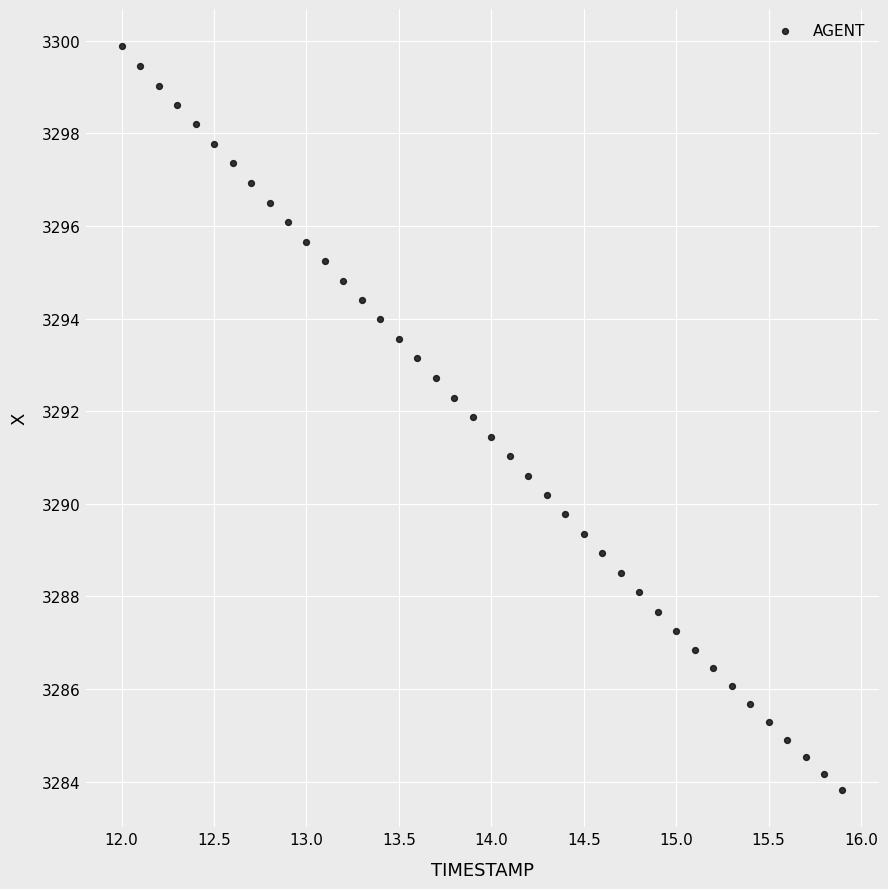

What is the range of X values (max minus min)?

3.9